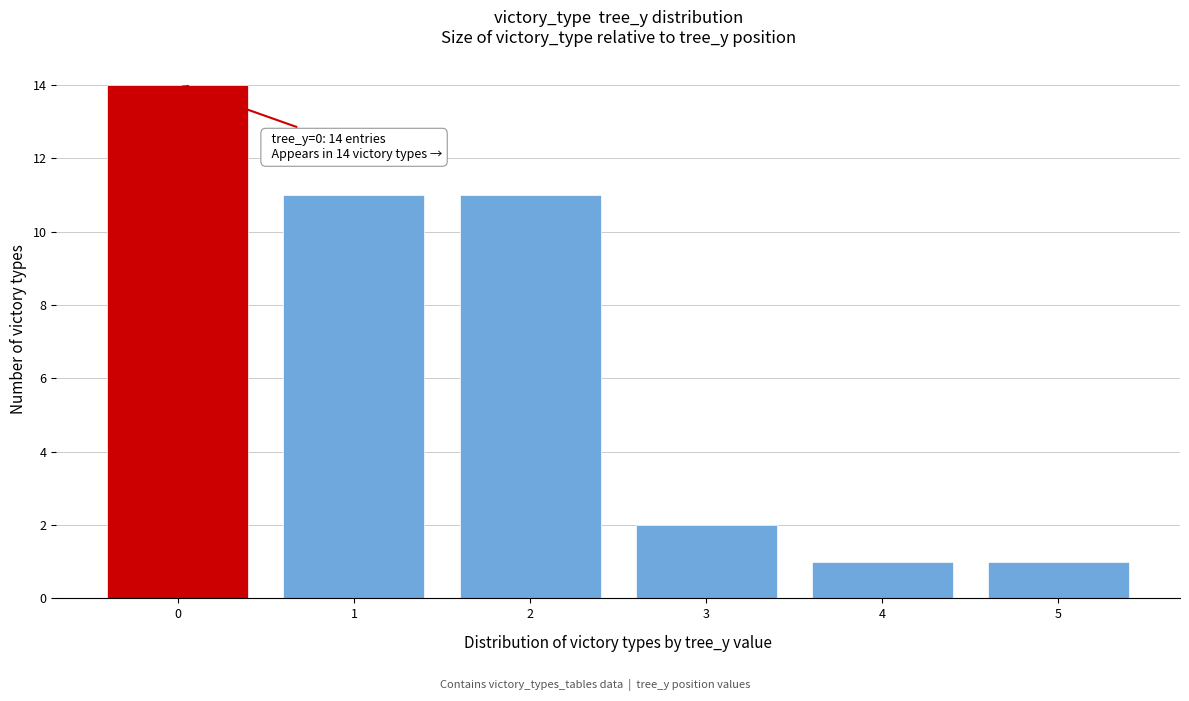

Reading left to right, what are all the values shown in this chart?

0=14	1=11	2=11	3=2	4=1	5=1